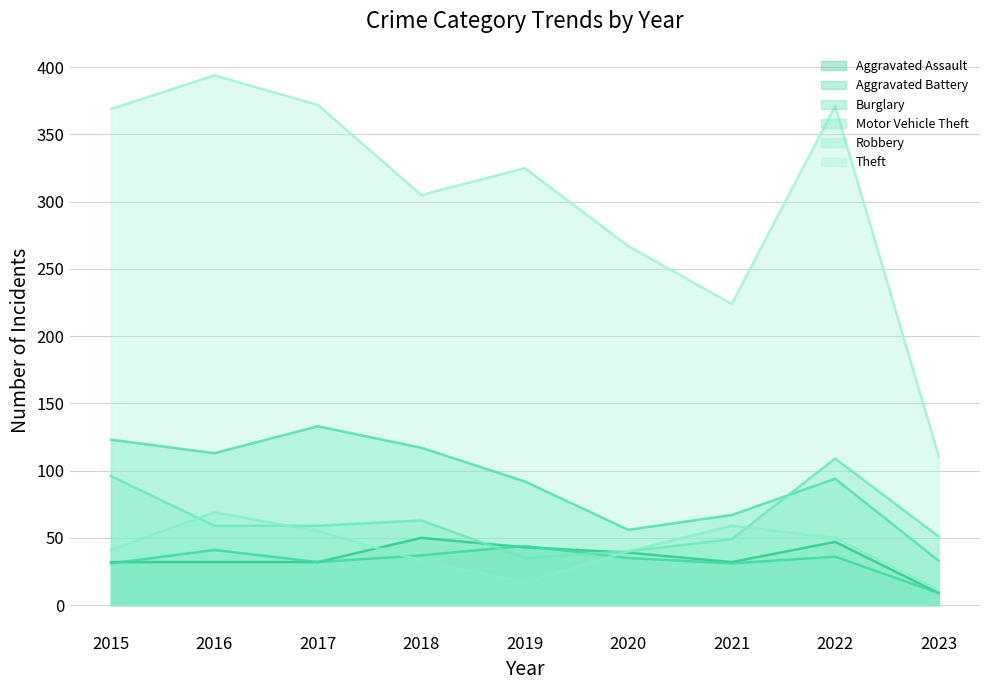

List the labels in order of Theft value, largest first.

2016, 2017, 2022, 2015, 2019, 2018, 2020, 2021, 2023